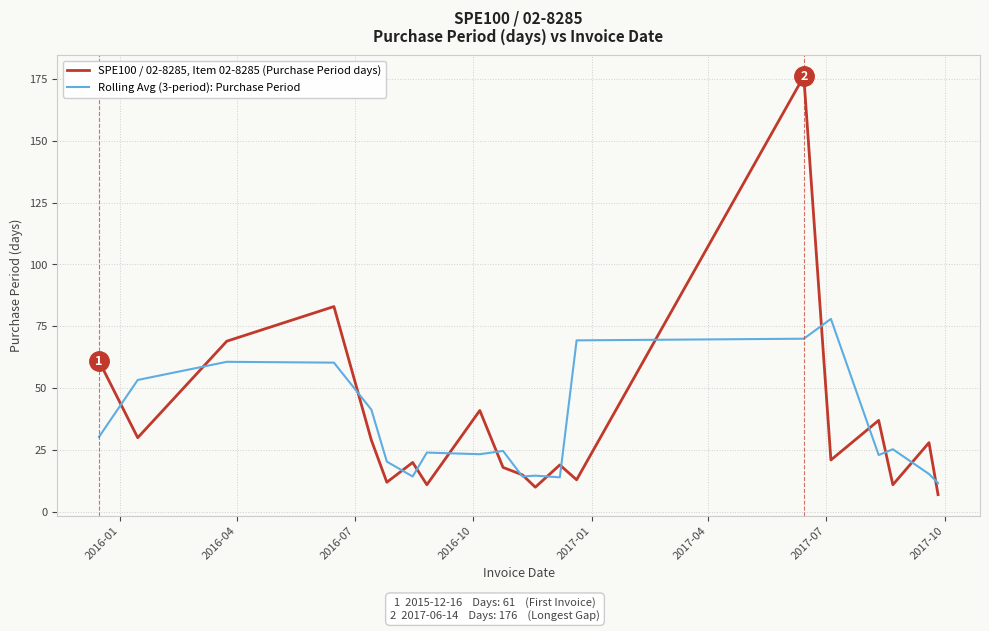

List the series in order of their peak value, highest first.

SPE100 / 02-8285, Item 02-8285 (Purchase Period days), Rolling Avg (3-period): Purchase Period